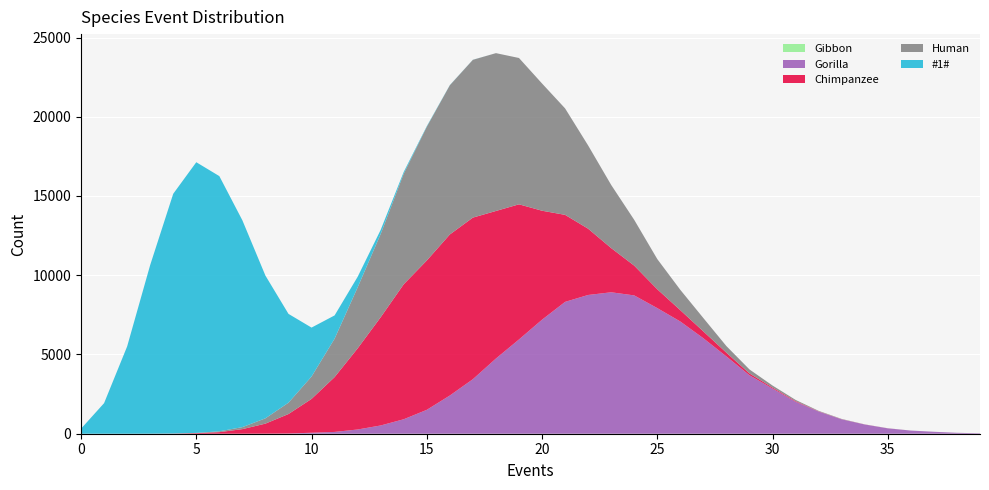

Reading left to right, extract all data points from this chart.

Gibbon: 0=0	1=0	2=0	3=0	4=0	5=0	6=0	7=0	8=0	9=0	10=0	11=0	12=0	13=0	14=0	15=0	16=0	17=0	18=0	19=0	20=0	21=0	22=0	23=0	24=0	25=0	26=0	27=0	28=0	29=0	30=0	31=0	32=0	33=0	34=0	35=0	36=0	37=0	38=0	39=0
Gorilla: 0=0	1=0	2=0	3=0	4=0	5=0	6=1	7=1	8=4	9=14	10=62	11=113	12=267	13=521	14=913	15=1507	16=2411	17=3441	18=4745	19=5948	20=7195	21=8319	22=8755	23=8925	24=8727	25=7926	26=7080	27=6024	28=4874	29=3688	30=2852	31=2018	32=1402	33=908	34=581	35=338	36=199	37=123	38=58	39=27
Chimpanzee: 0=0	1=0	2=0	3=3	4=9	5=36	6=98	7=289	8=633	9=1229	10=2134	11=3459	12=5118	13=6829	14=8519	15=9422	16=10162	17=10196	18=9310	19=8527	20=6876	21=5491	22=4181	23=2788	24=1878	25=1189	26=714	27=431	28=236	29=114	30=64	31=41	32=12	33=6	34=4	35=2	36=0	37=0	38=0	39=0
Human: 0=0	1=0	2=0	3=0	4=5	5=16	6=53	7=126	8=335	9=716	10=1413	11=2425	12=3849	13=5253	14=6978	15=8437	16=9414	17=9956	18=9959	19=9233	20=8028	21=6718	22=5252	23=3984	24=2887	25=1905	26=1283	27=841	28=417	29=253	30=125	31=76	32=30	33=19	34=5	35=6	36=1	37=1	38=1	39=0
#1#: 0=318	1=1929	2=5505	3=10640	4=15126	5=17079	6=16103	7=13049	8=9004	9=5603	10=3088	11=1467	12=666	13=260	14=110	15=37	16=11	17=5	18=0	19=0	20=0	21=0	22=0	23=0	24=0	25=0	26=0	27=0	28=0	29=0	30=0	31=0	32=0	33=0	34=0	35=0	36=0	37=0	38=0	39=0